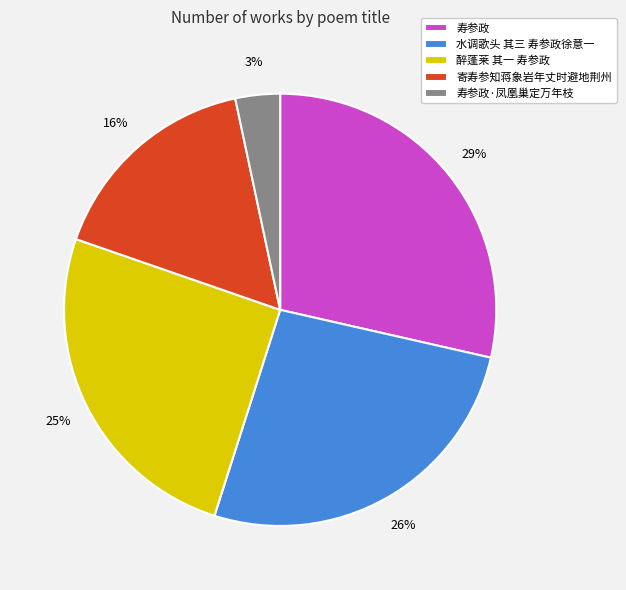

To the nearest percent, what is the average slice percentage?

20%